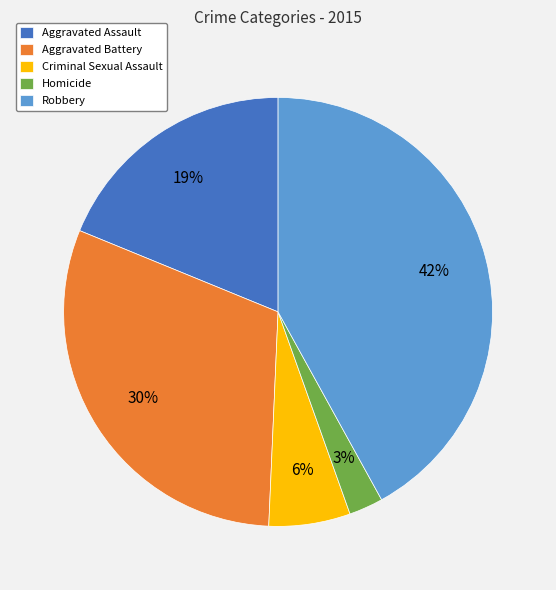

What percentage is the Robbery slice, to the nearest percent?

42%